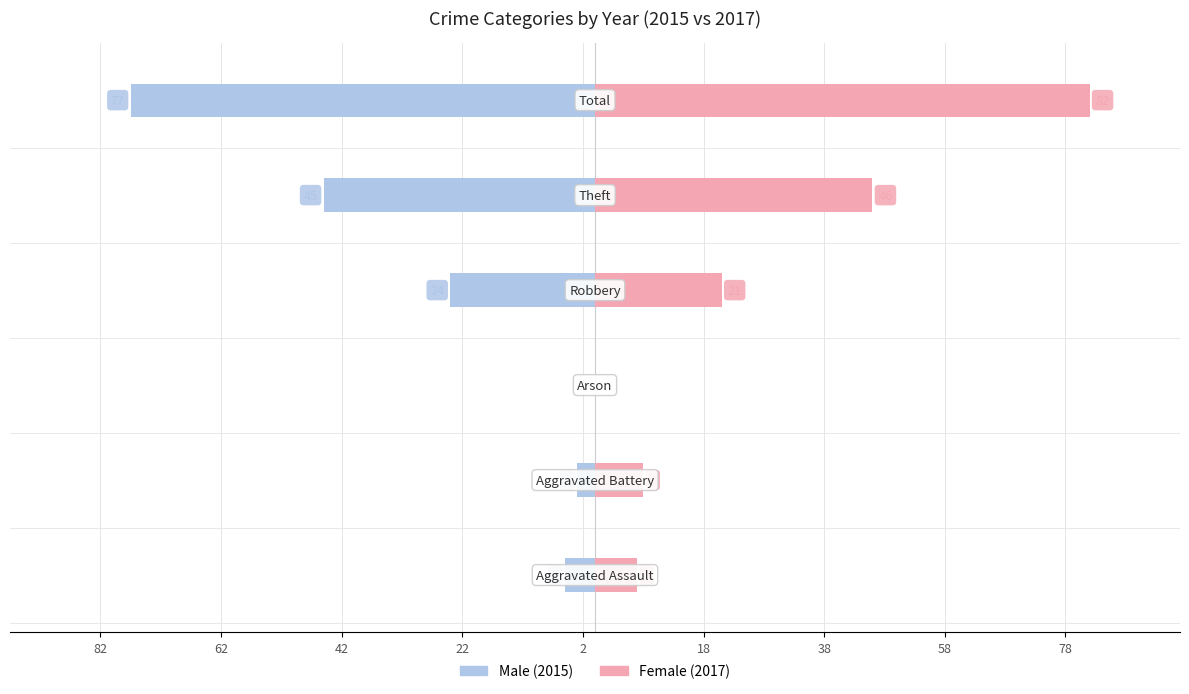

How many bars are there in total?

12